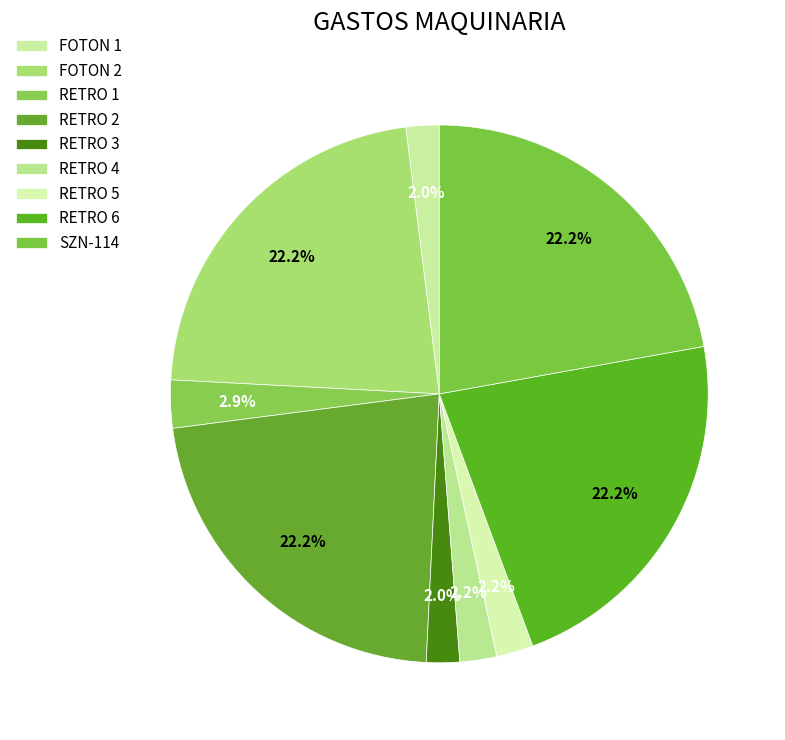

How many slices are in this pie chart?

9